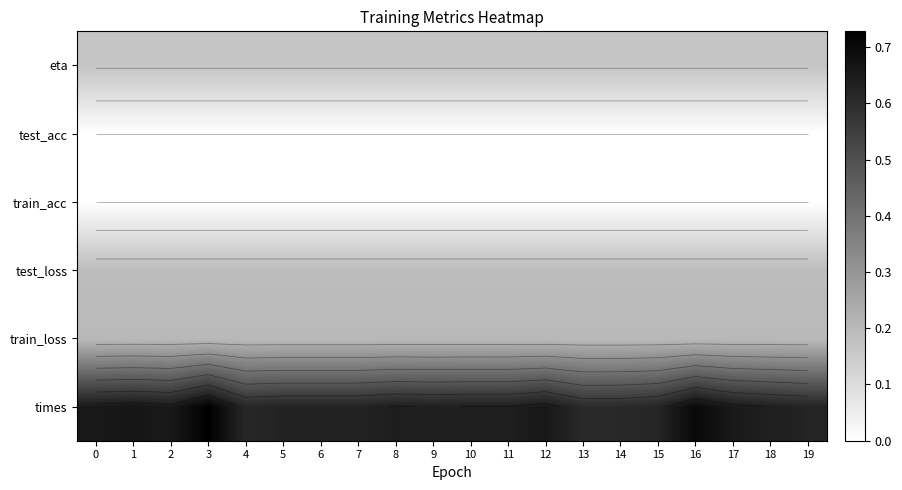

Is it true that train_loss equals 0.3 at 3?

False